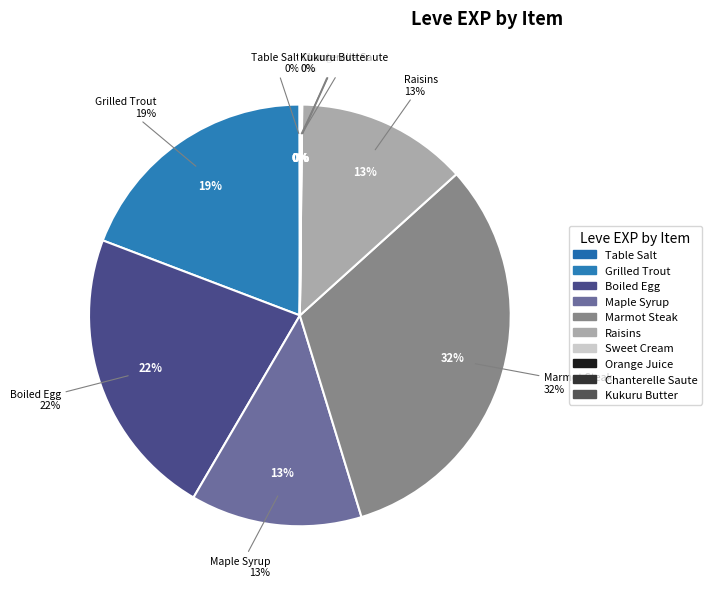

Does Chanterelle Saute represent more than half of the total?

No